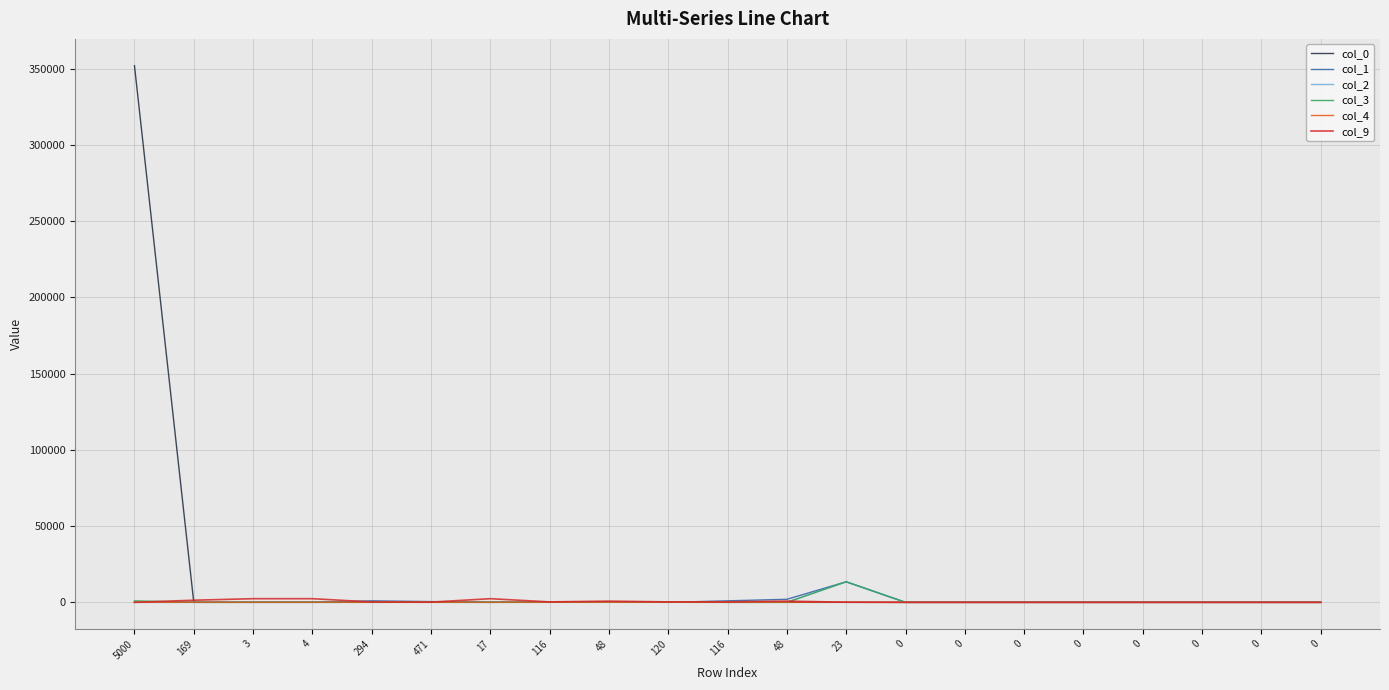

What is the difference between the maximum and second lowest values in the col_1 series?

13500